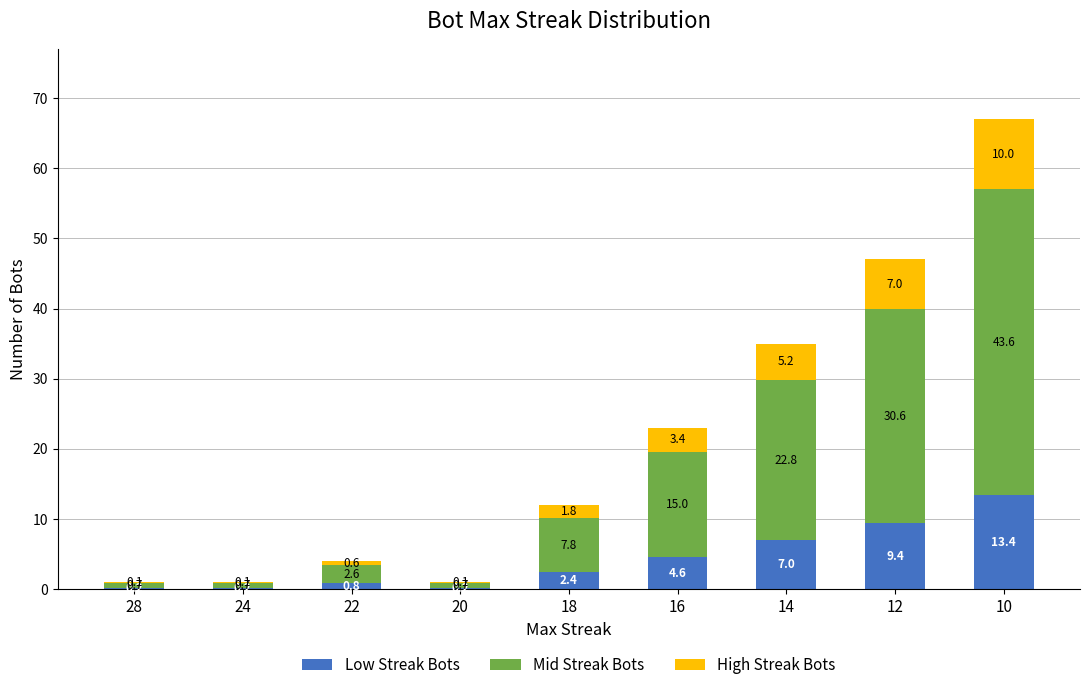

Reading right to left, transcribe the values for Low Streak Bots.

10=13.4	12=9.4	14=7.0	16=4.6	18=2.4	20=0.2	22=0.8	24=0.2	28=0.2